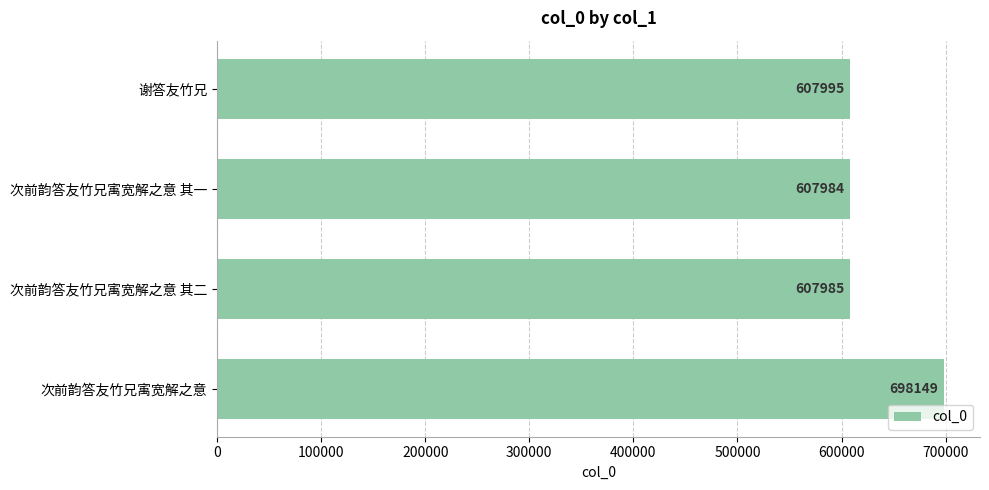

How many values are below 607995?

2